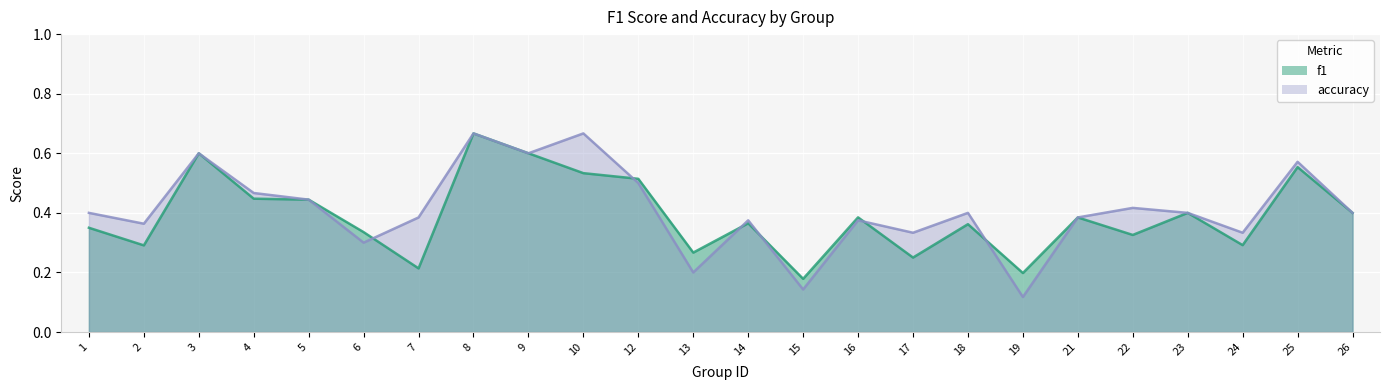

How many interior local valleys does the accuracy series have?

8